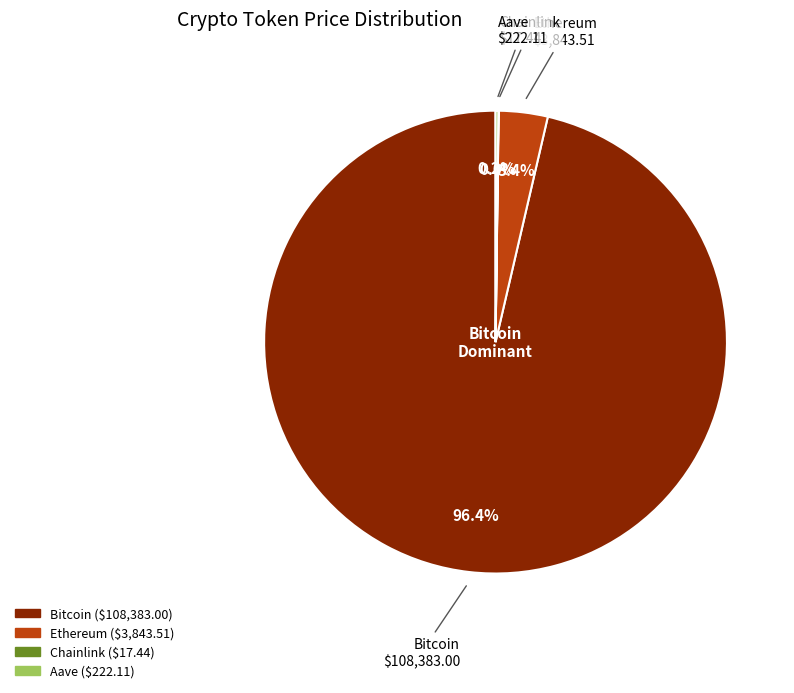

Does Bitcoin account for over 50% of the chart?

Yes